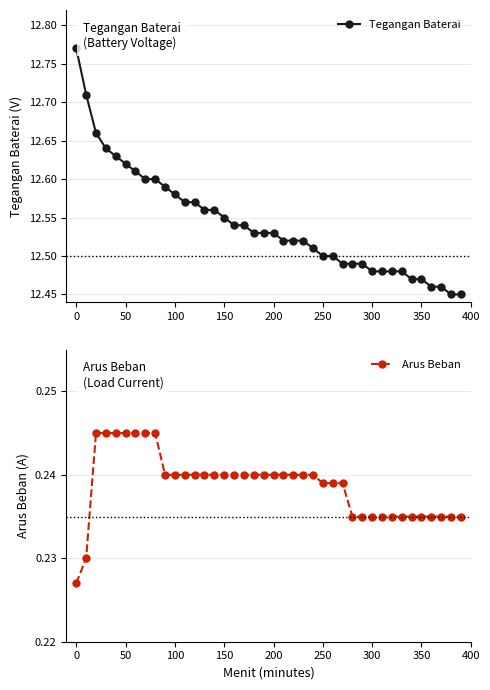

True or false: Arus Beban and Tegangan Baterai intersect in this chart.

False